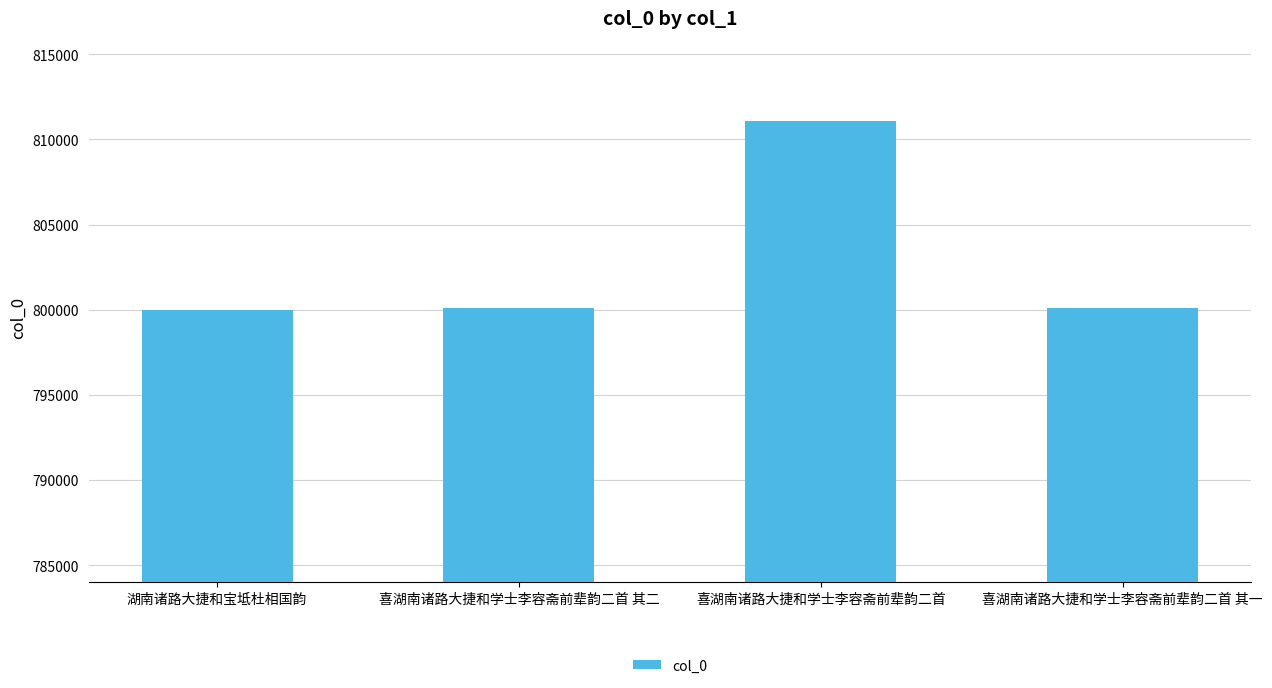

What is the sum of all values?

3211325